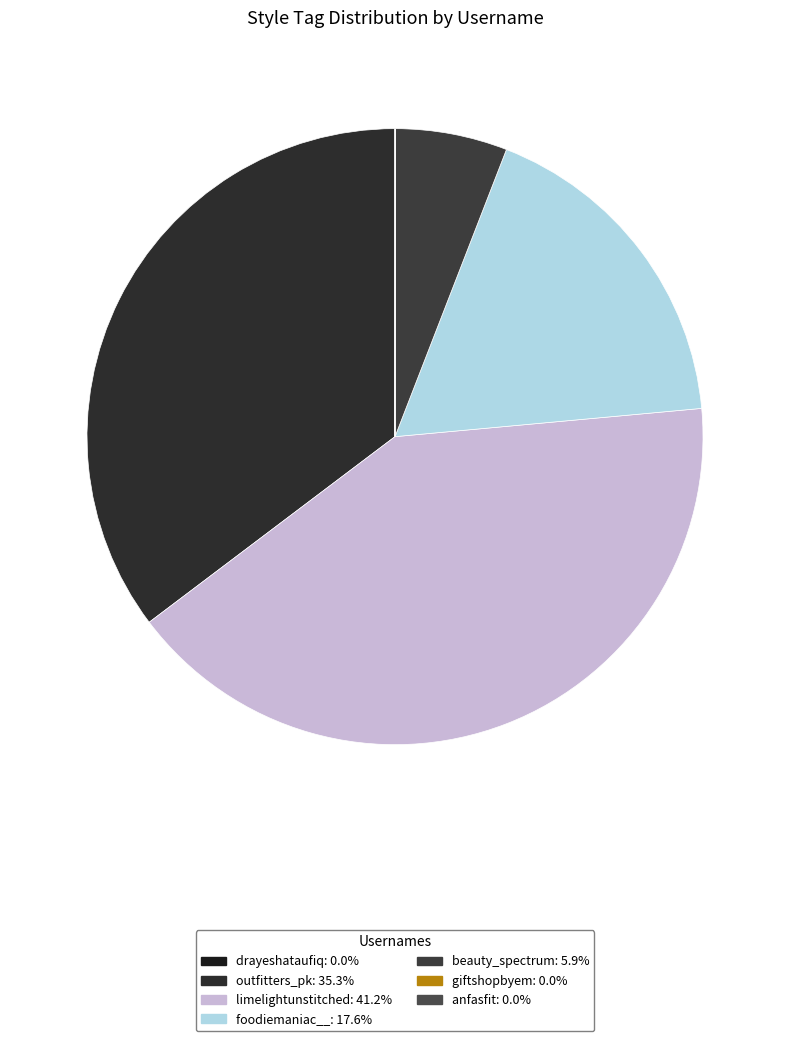

Is there a majority slice in this chart?

No